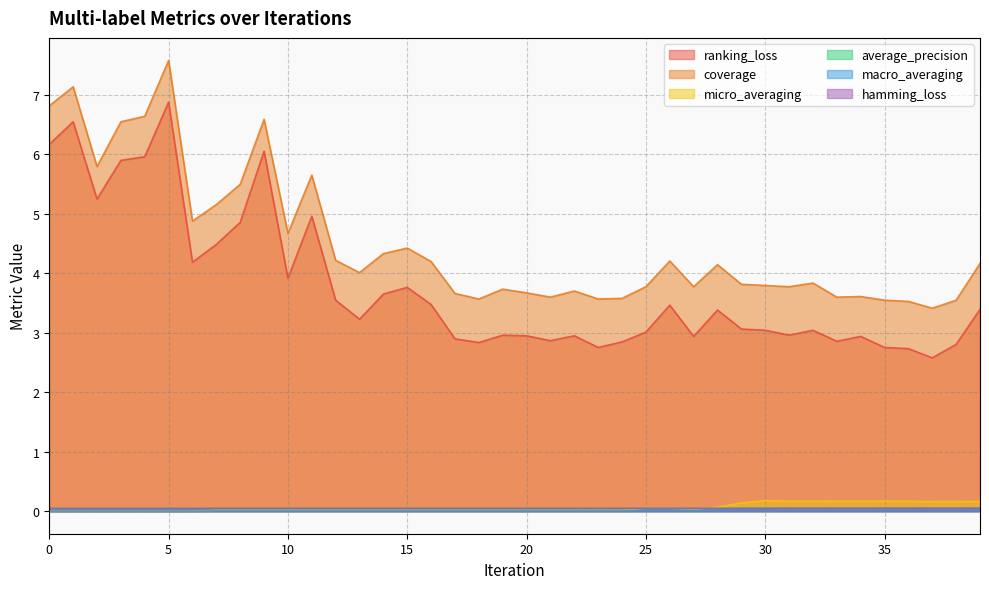

Which series has the largest range (max minus min)?

ranking_loss